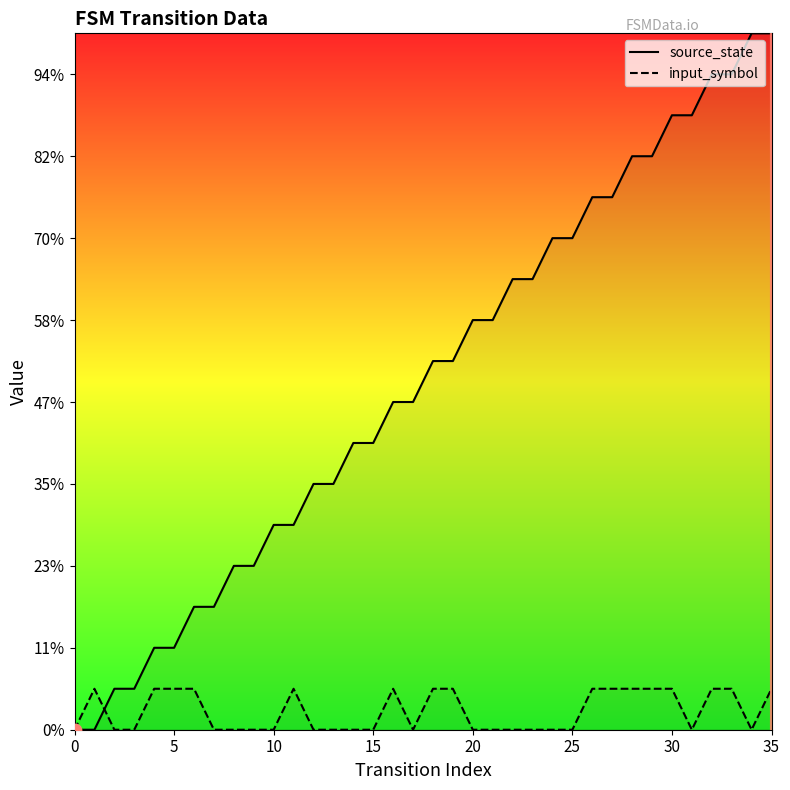

What is the total value across all series at 34?

17